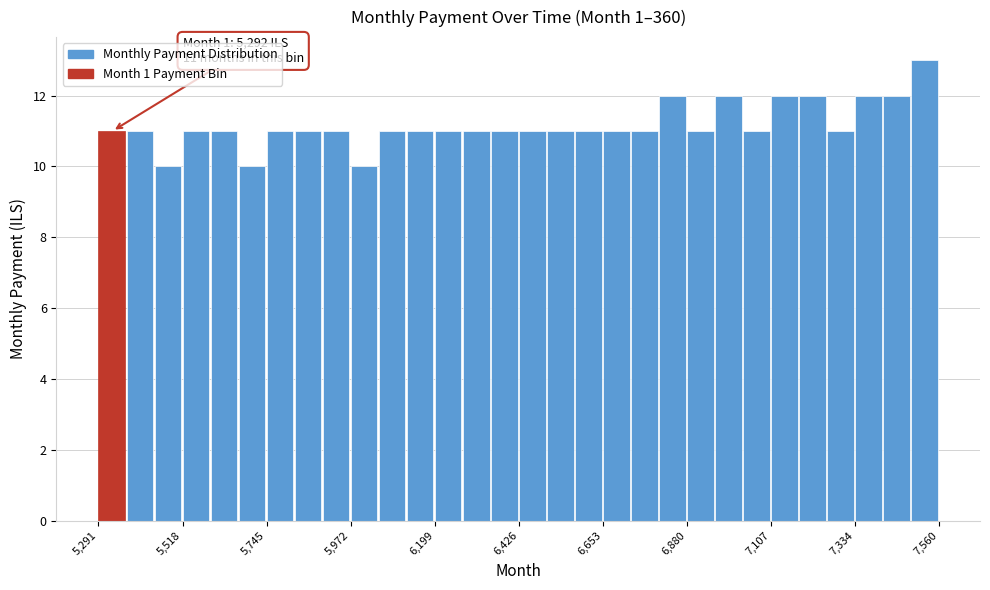

Around what value on the x-axis is the tallest bar? Give the approximate position of its centre, as read against the axis.

7500